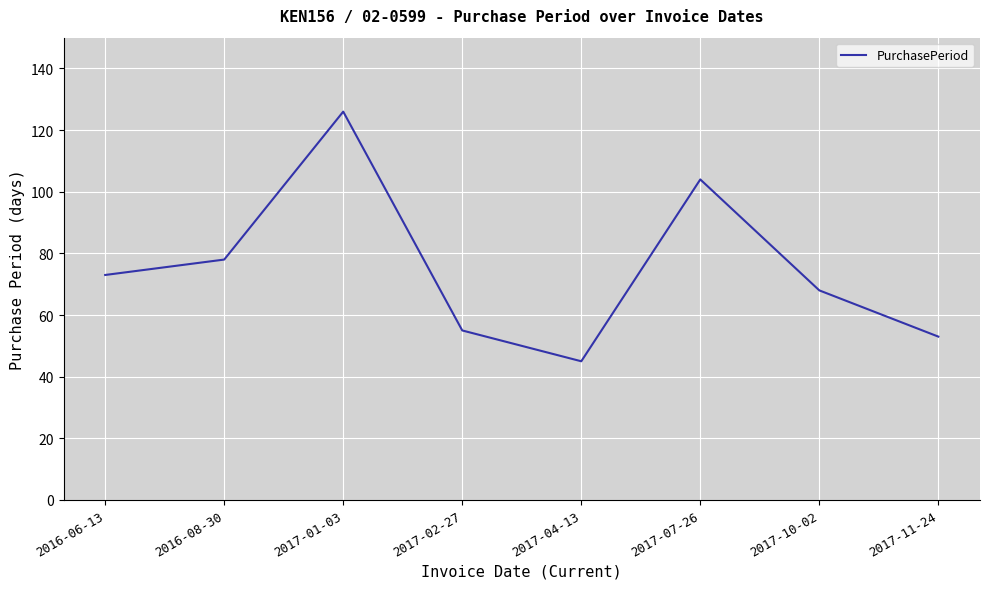

What is the change in value from 2017-02-27 to 2017-10-02?

+13